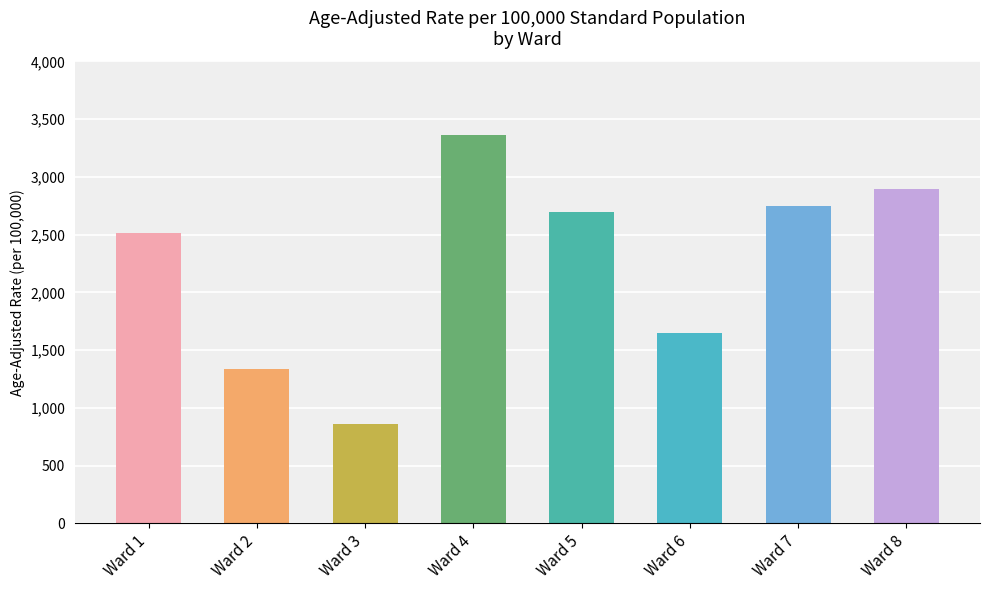

What is the maximum value shown in the chart?

3359.0